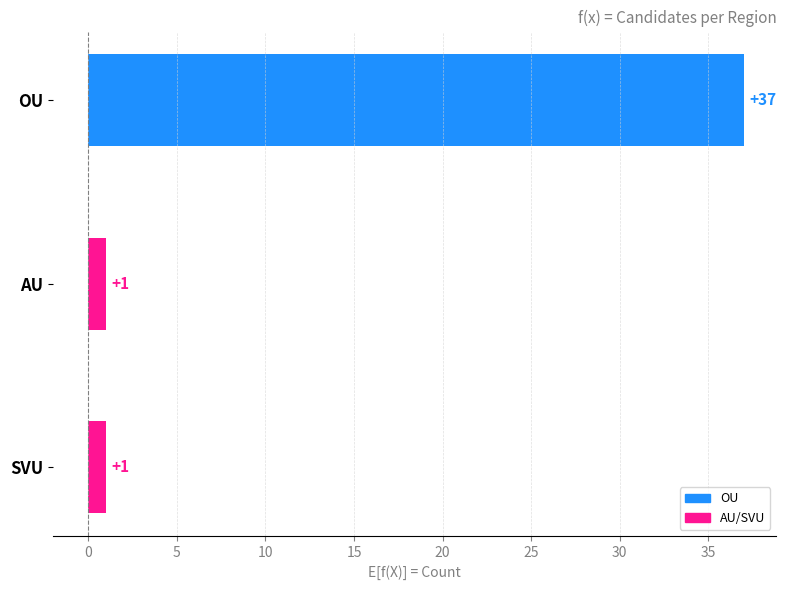

Reading bottom to top, list all the values displayed in this chart.

SVU=1	AU=1	OU=37